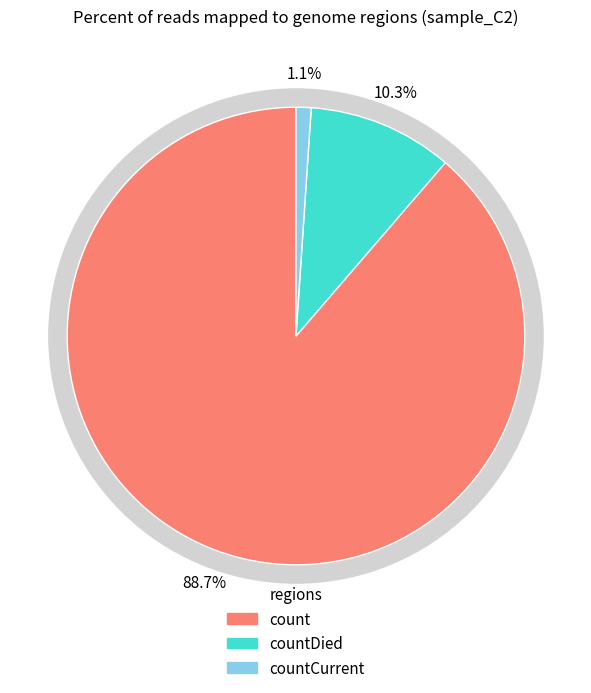

What percentage is NOT represented by countCurrent?

98.9%